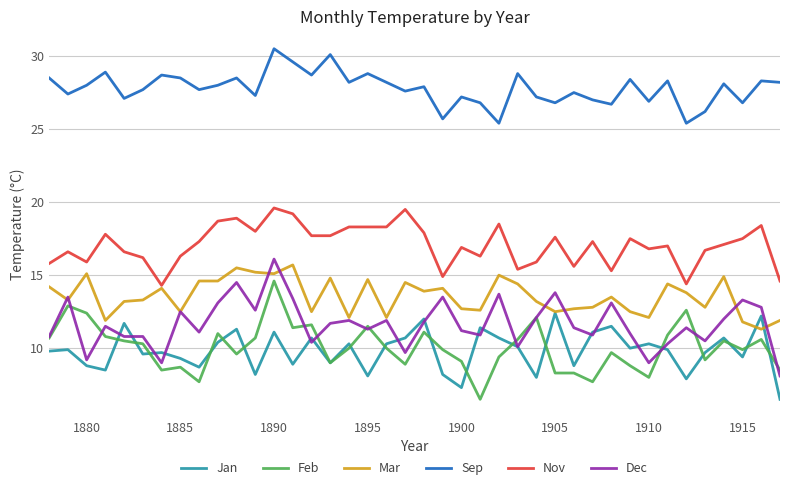

Does the chart have visible grid lines?

Yes